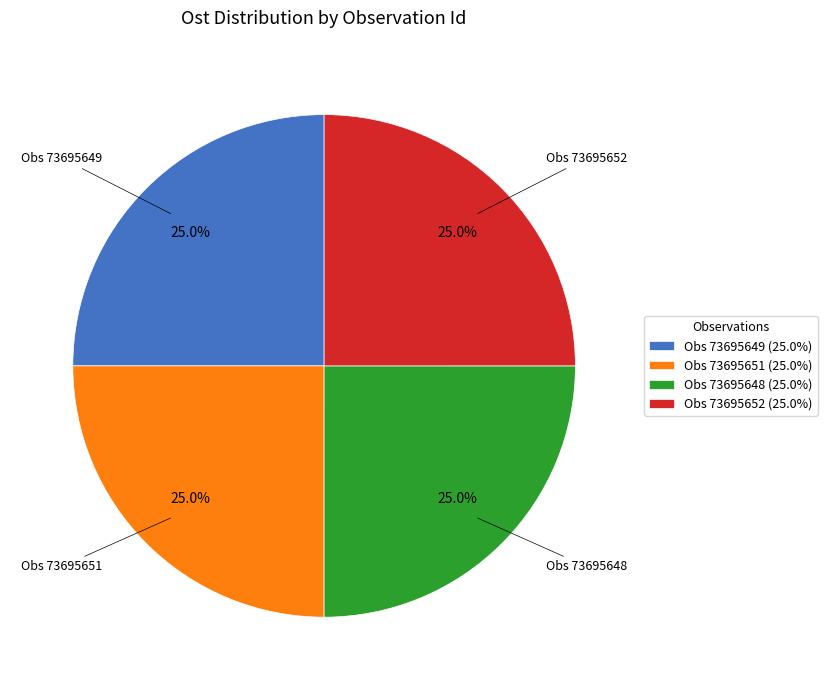

How many slices are in this pie chart?

4